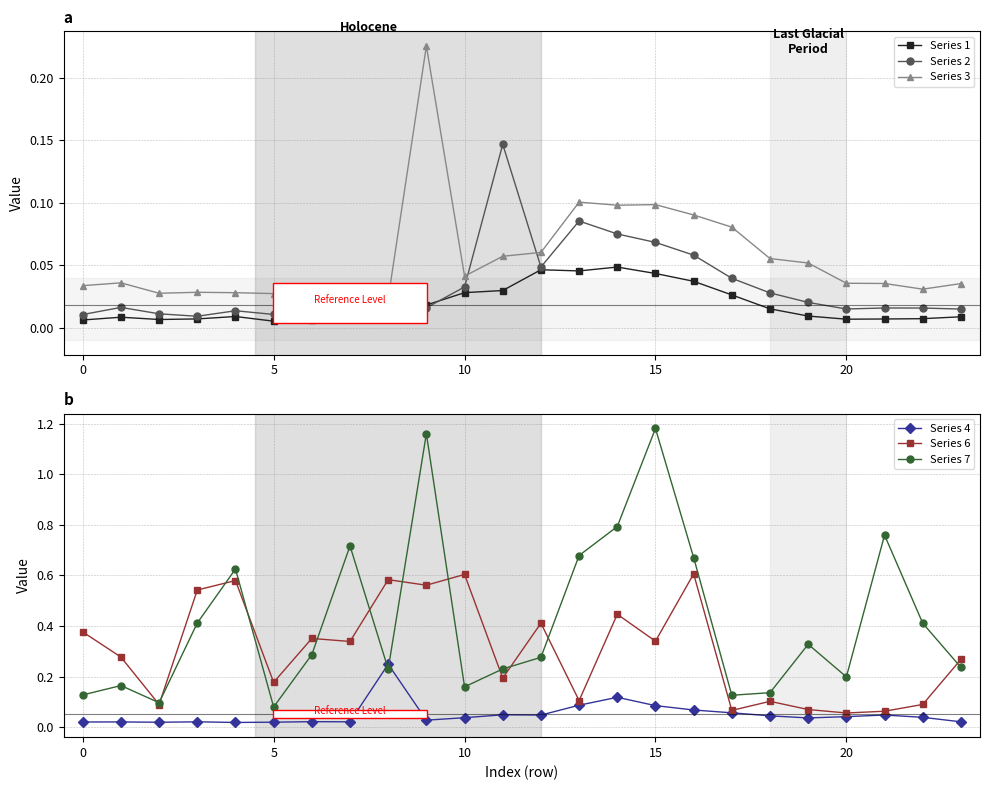

Where is Series 6 nearest to the value 0?

20